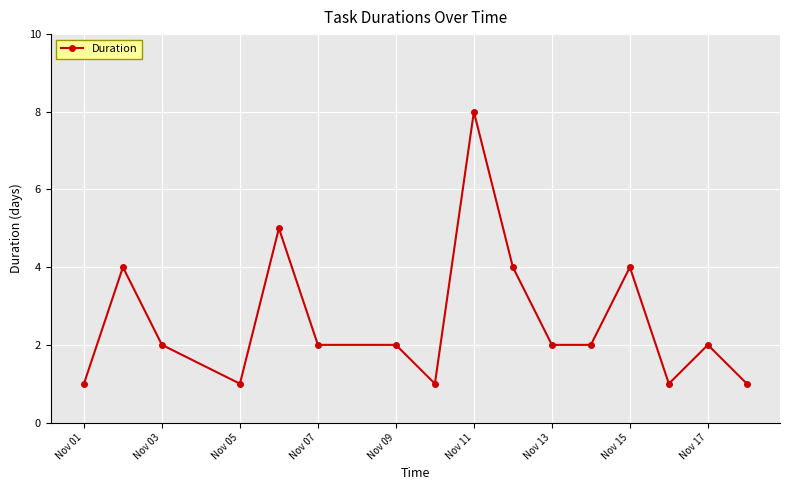

What is the greatest value displayed?

8